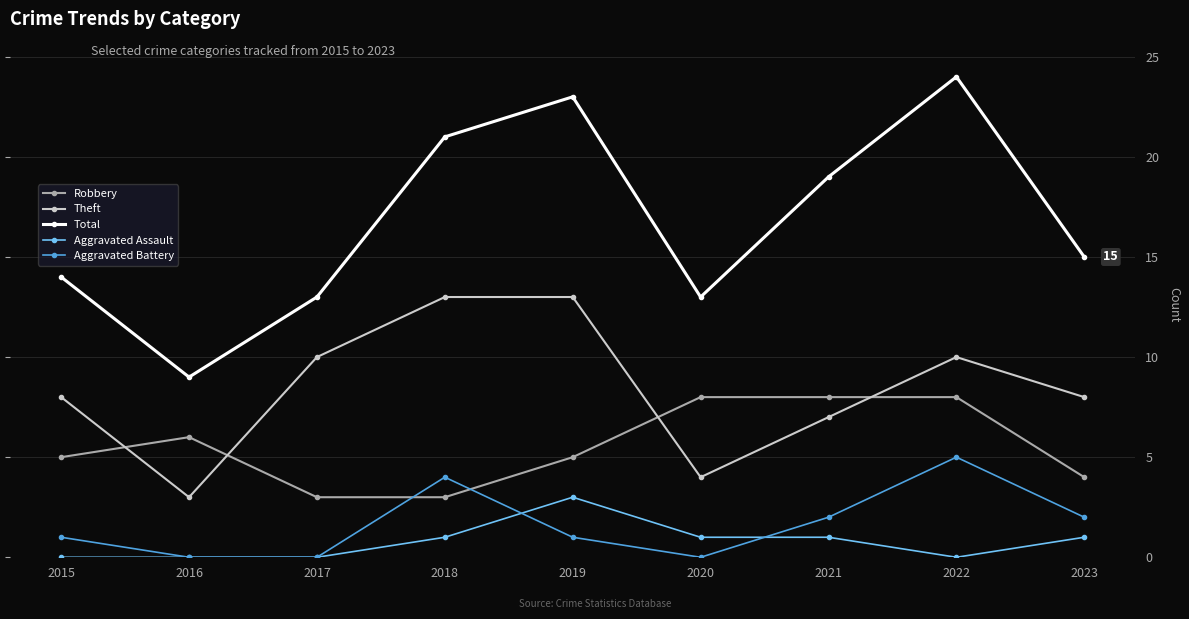

What is the difference between the second highest and second lowest values in the Aggravated Battery series?

4